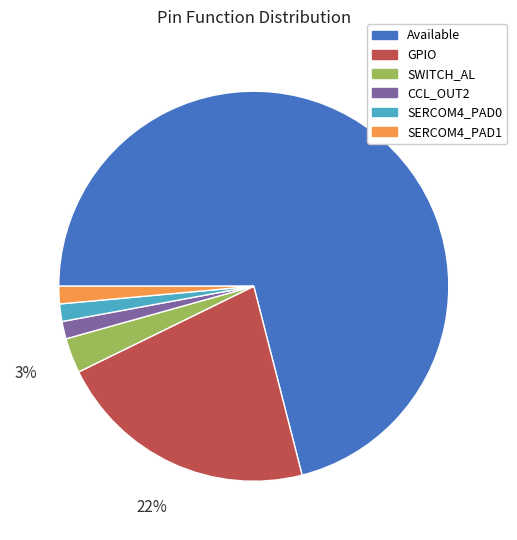

How many segments does this pie chart have?

6